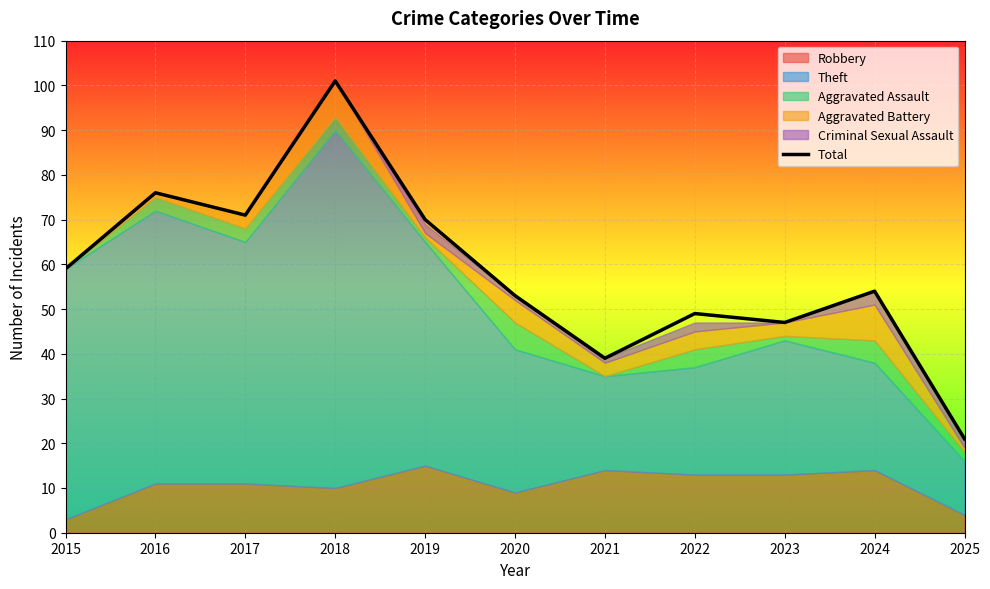

The chart shows a value of 121 at 2019. True or false?

False